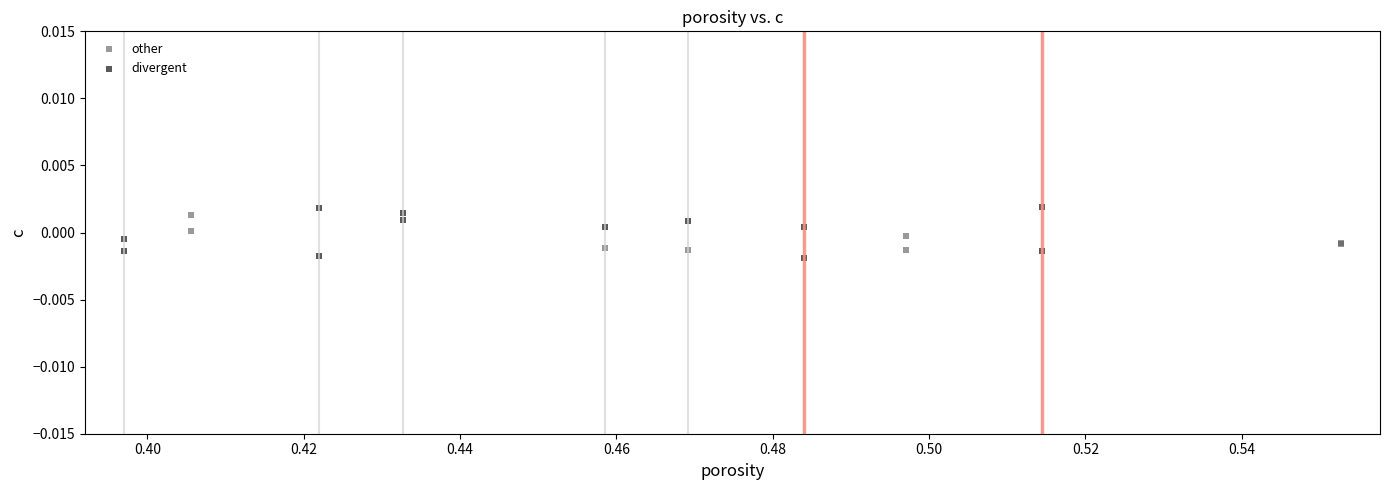

Which series has the largest Y range (max minus min)?

divergent